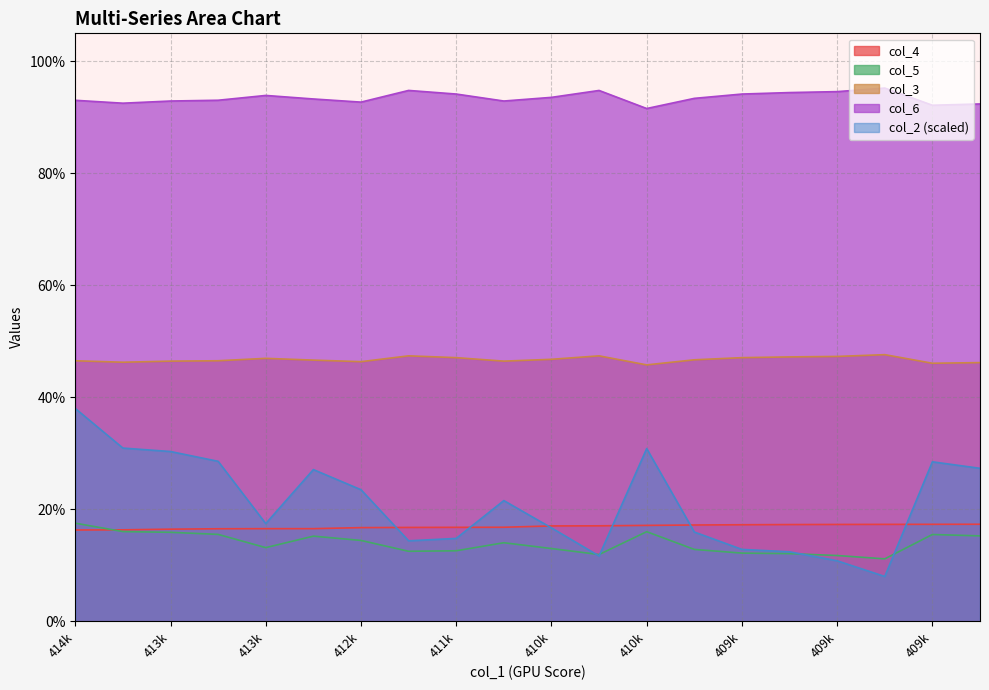

Does the chart display data point markers on the line(s)?

No